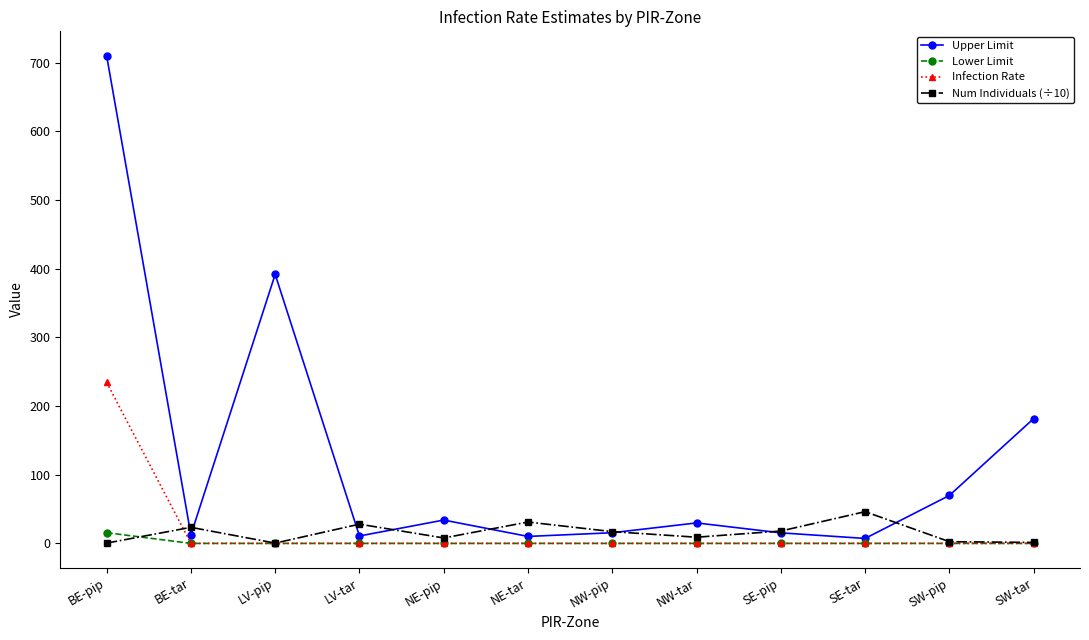

Is it true that Infection Rate equals 0.0 at LV-pip?

True